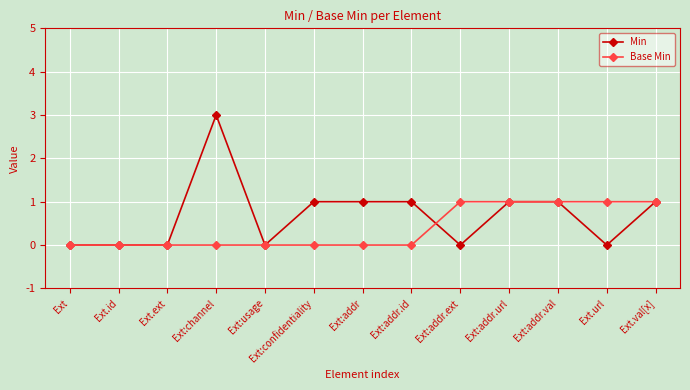

Rank the series by their maximum value, from highest to lowest.

Min, Base Min